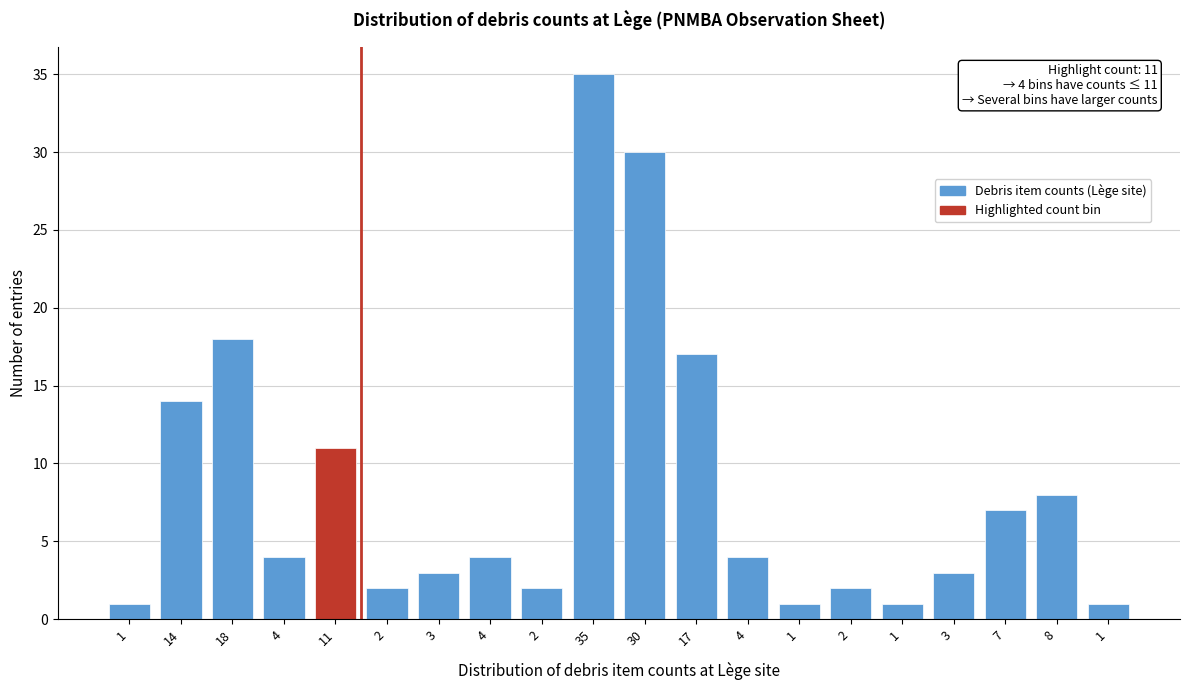

How many bars are there in total?

20